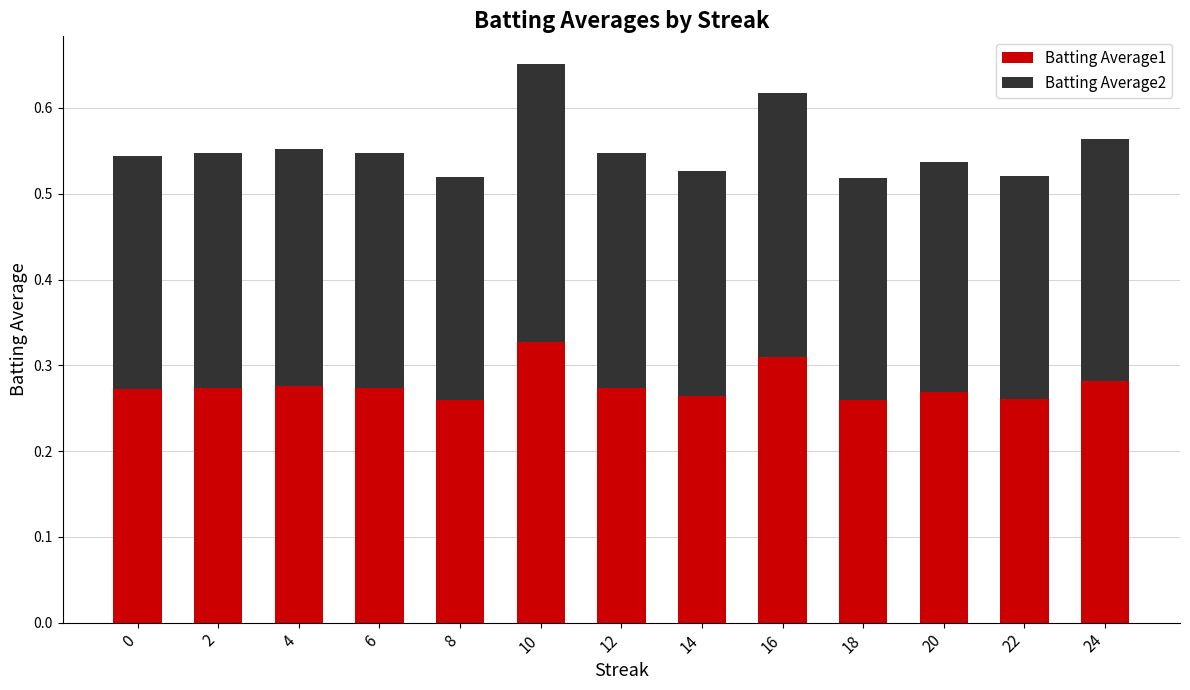

Which category has the highest value in the Batting Average1 series?

10